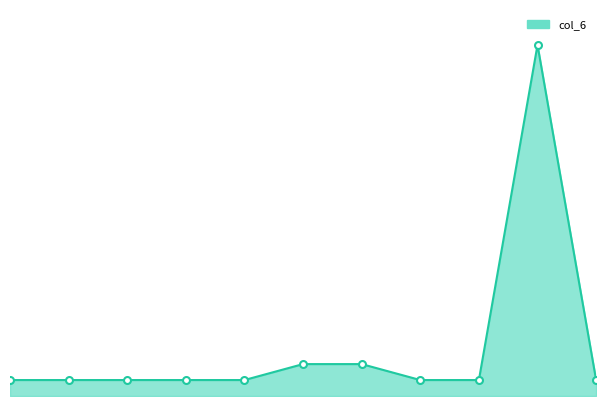

Is this an area chart (filled region under the line)?

Yes